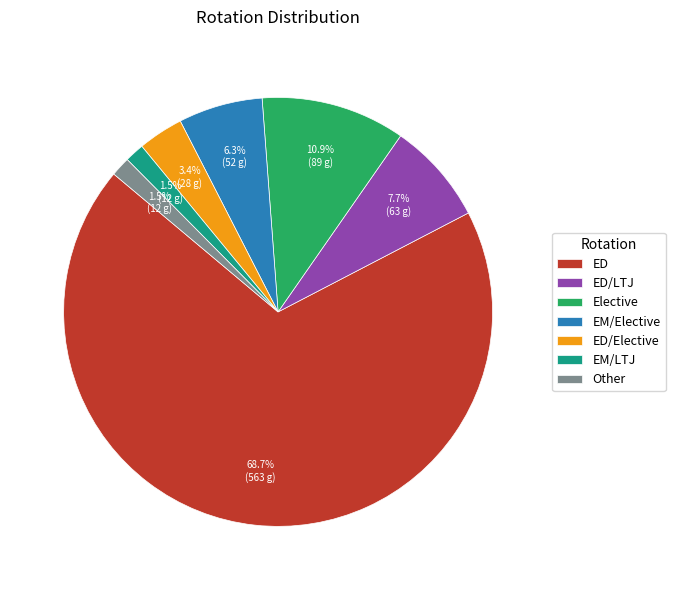

Between ED and EM/LTJ, which is larger?

ED